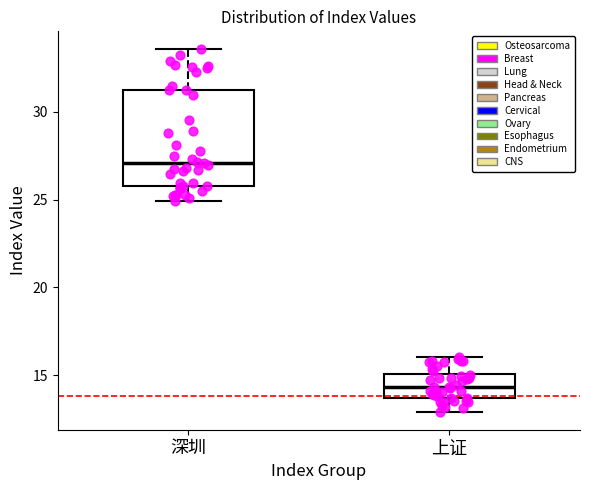

Where does the upper whisker of the box for 深圳 end on the y-axis? The values are not printed on the chart, so give them approximately, as read against the axis.

33.5